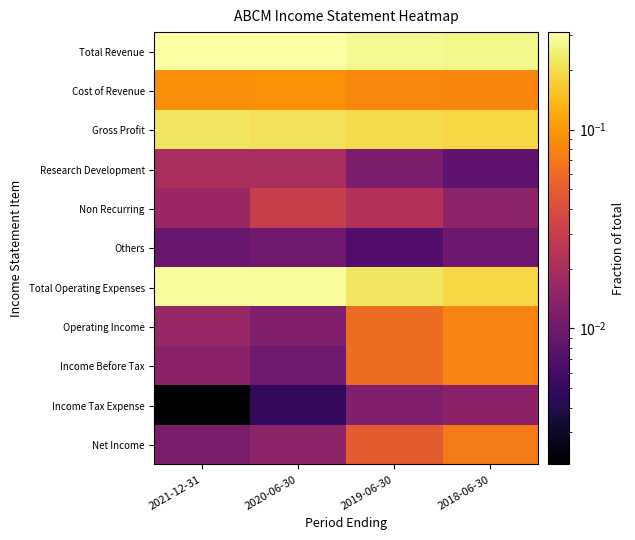

Reading left to right, transcribe all the data shown in this chart.

Total Revenue: 2021-12-31=0.3	2020-06-30=0.3	2019-06-30=0.3	2018-06-30=0.3
Cost of Revenue: 2021-12-31=0.1	2020-06-30=0.1	2019-06-30=0.1	2018-06-30=0.1
Gross Profit: 2021-12-31=0.2	2020-06-30=0.2	2019-06-30=0.2	2018-06-30=0.2
Research Development: 2021-12-31=0.0	2020-06-30=0.0	2019-06-30=0.0	2018-06-30=0.0
Non Recurring: 2021-12-31=0.0	2020-06-30=0.0	2019-06-30=0.0	2018-06-30=0.0
Others: 2021-12-31=0.0	2020-06-30=0.0	2019-06-30=0.0	2018-06-30=0.0
Total Operating Expenses: 2021-12-31=0.3	2020-06-30=0.3	2019-06-30=0.2	2018-06-30=0.2
Operating Income: 2021-12-31=0.0	2020-06-30=0.0	2019-06-30=0.1	2018-06-30=0.1
Income Before Tax: 2021-12-31=0.0	2020-06-30=0.0	2019-06-30=0.1	2018-06-30=0.1
Income Tax Expense: 2021-12-31=0.0	2020-06-30=0.0	2019-06-30=0.0	2018-06-30=0.0
Net Income: 2021-12-31=0.0	2020-06-30=0.0	2019-06-30=0.0	2018-06-30=0.1